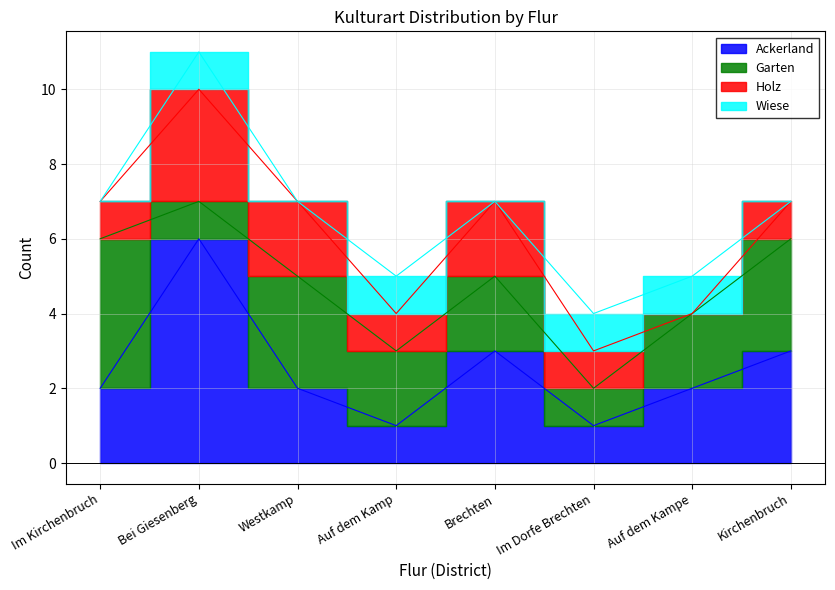

Reading right to left, list all the values displayed in this chart.

Ackerland: 3	2	1	3	1	2	6	2
Garten: 3	2	1	2	2	3	1	4
Holz: 1	0	1	2	1	2	3	1
Wiese: 0	1	1	0	1	0	1	0